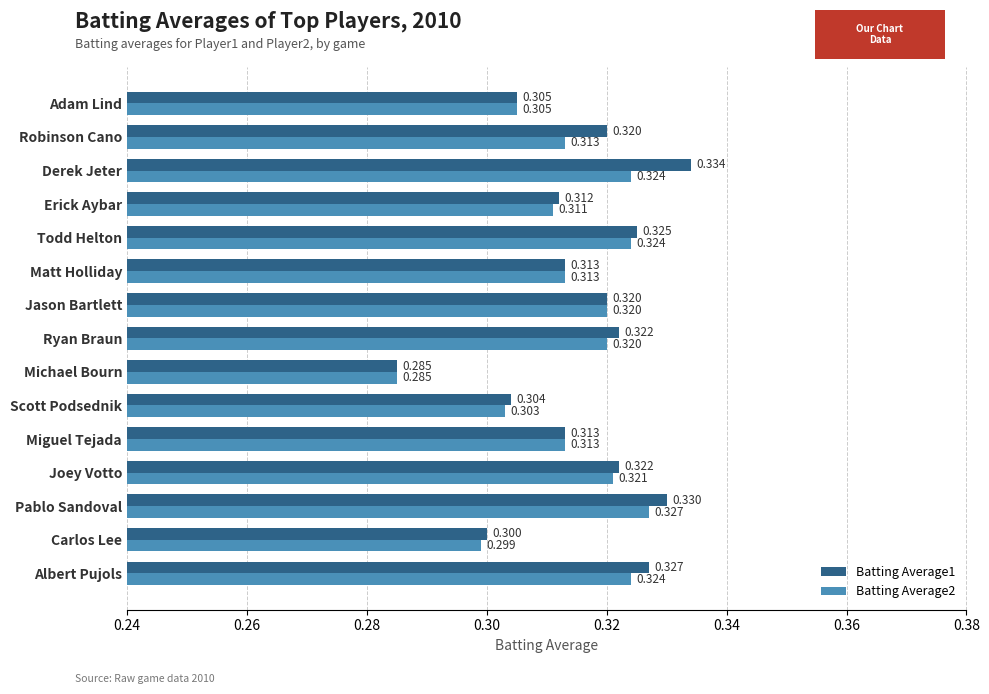

At which label does Batting Average2 reach its peak?

Pablo Sandoval